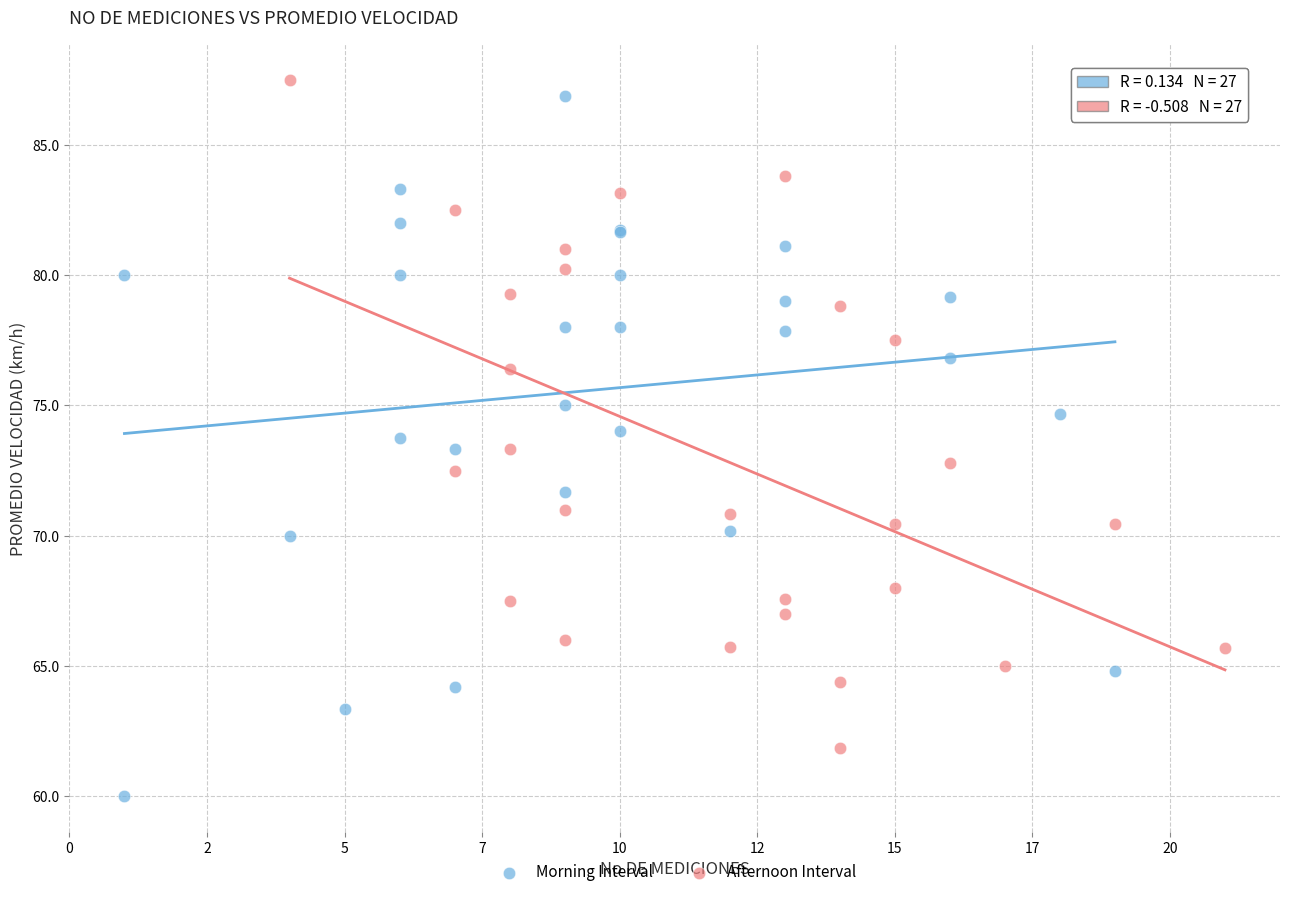

Which series reaches the maximum Y coordinate?

Afternoon Interval